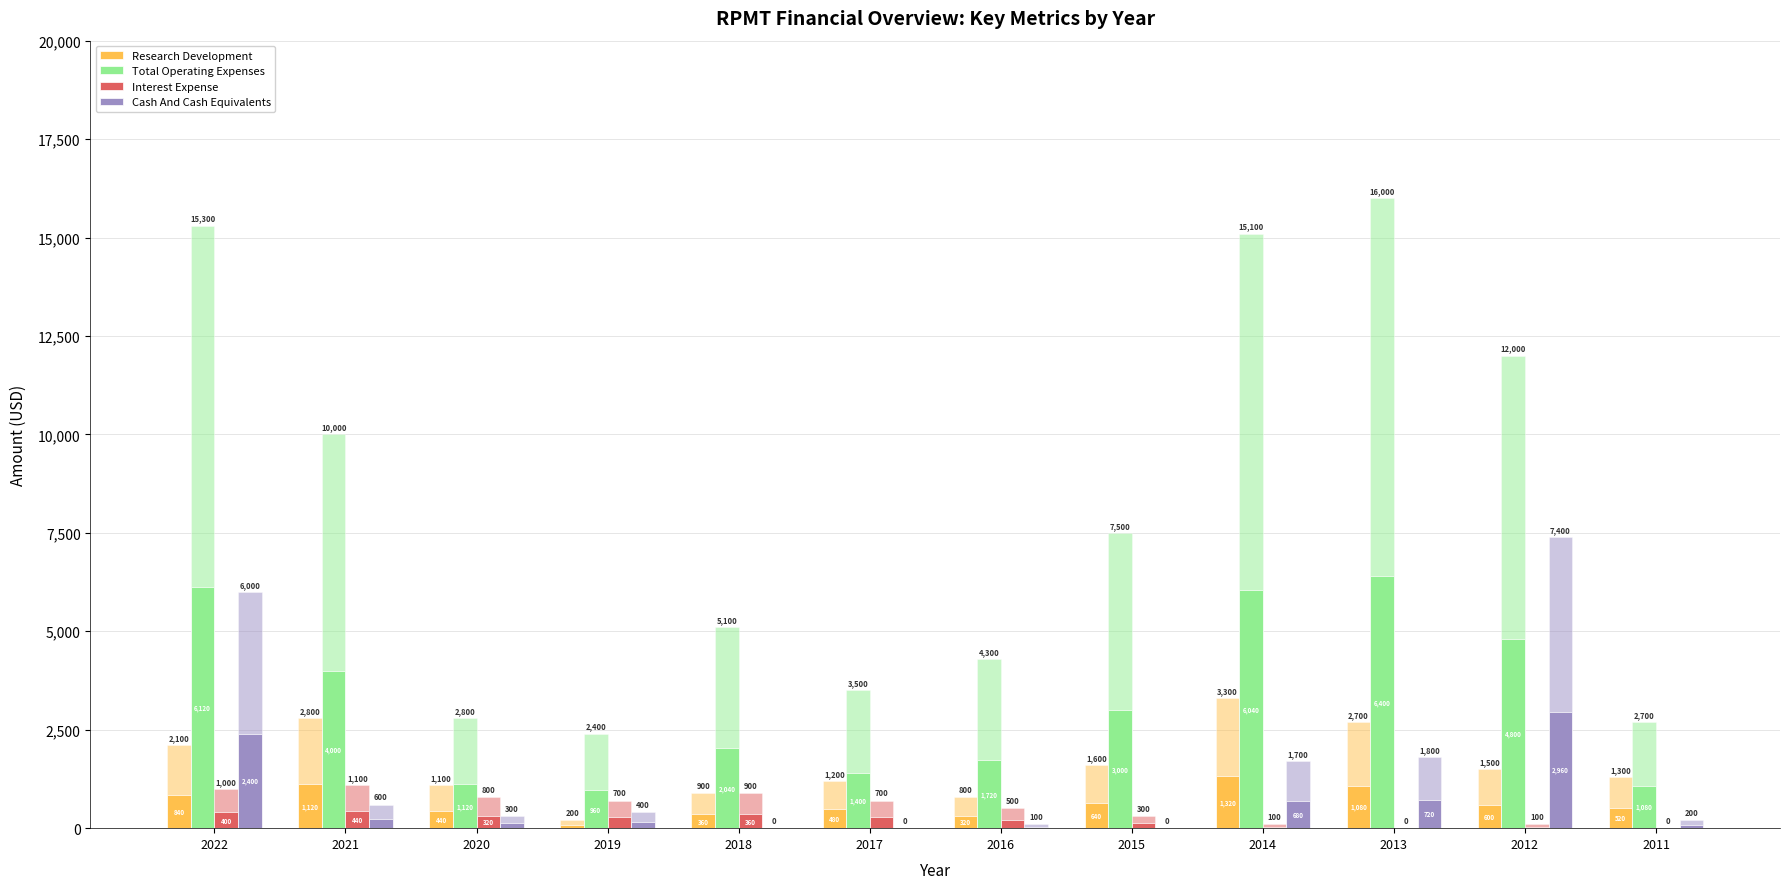

The Research Development series shows 440 at 2020. True or false?

True